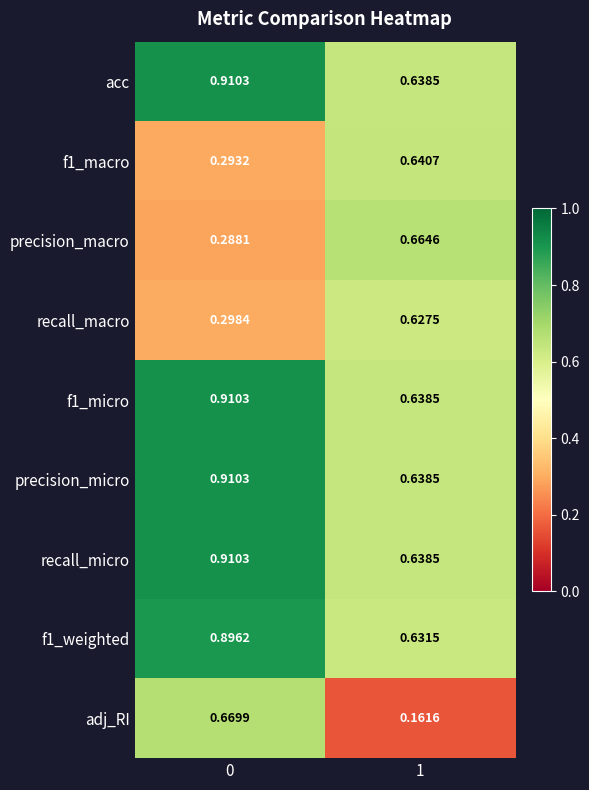

Which series has the largest range (max minus min)?

adj_RI